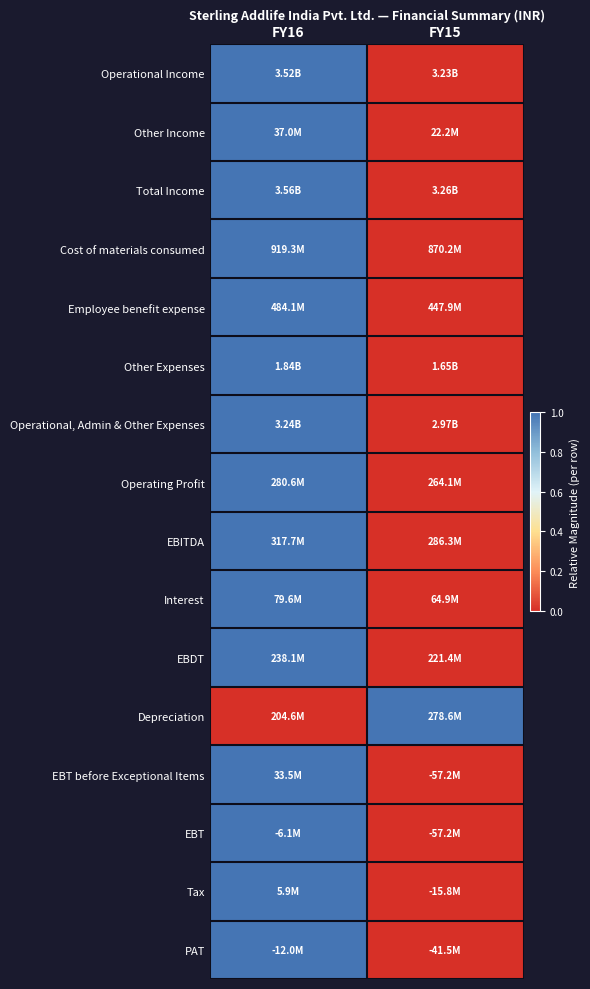

Which label corresponds to the smallest value in the chart?

FY15